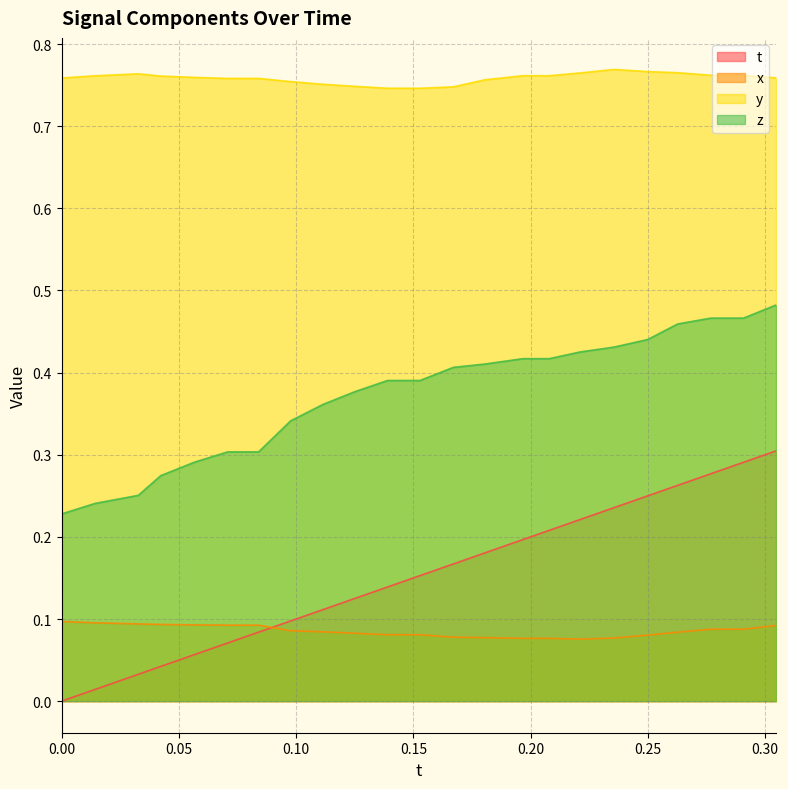

Which series has the largest total across all categories?

y